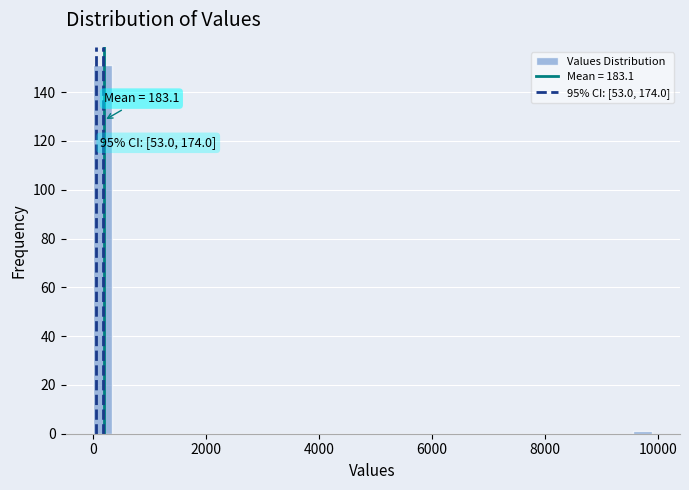

Read against the x-axis, roughly where is the centre of the tallest bar?

200